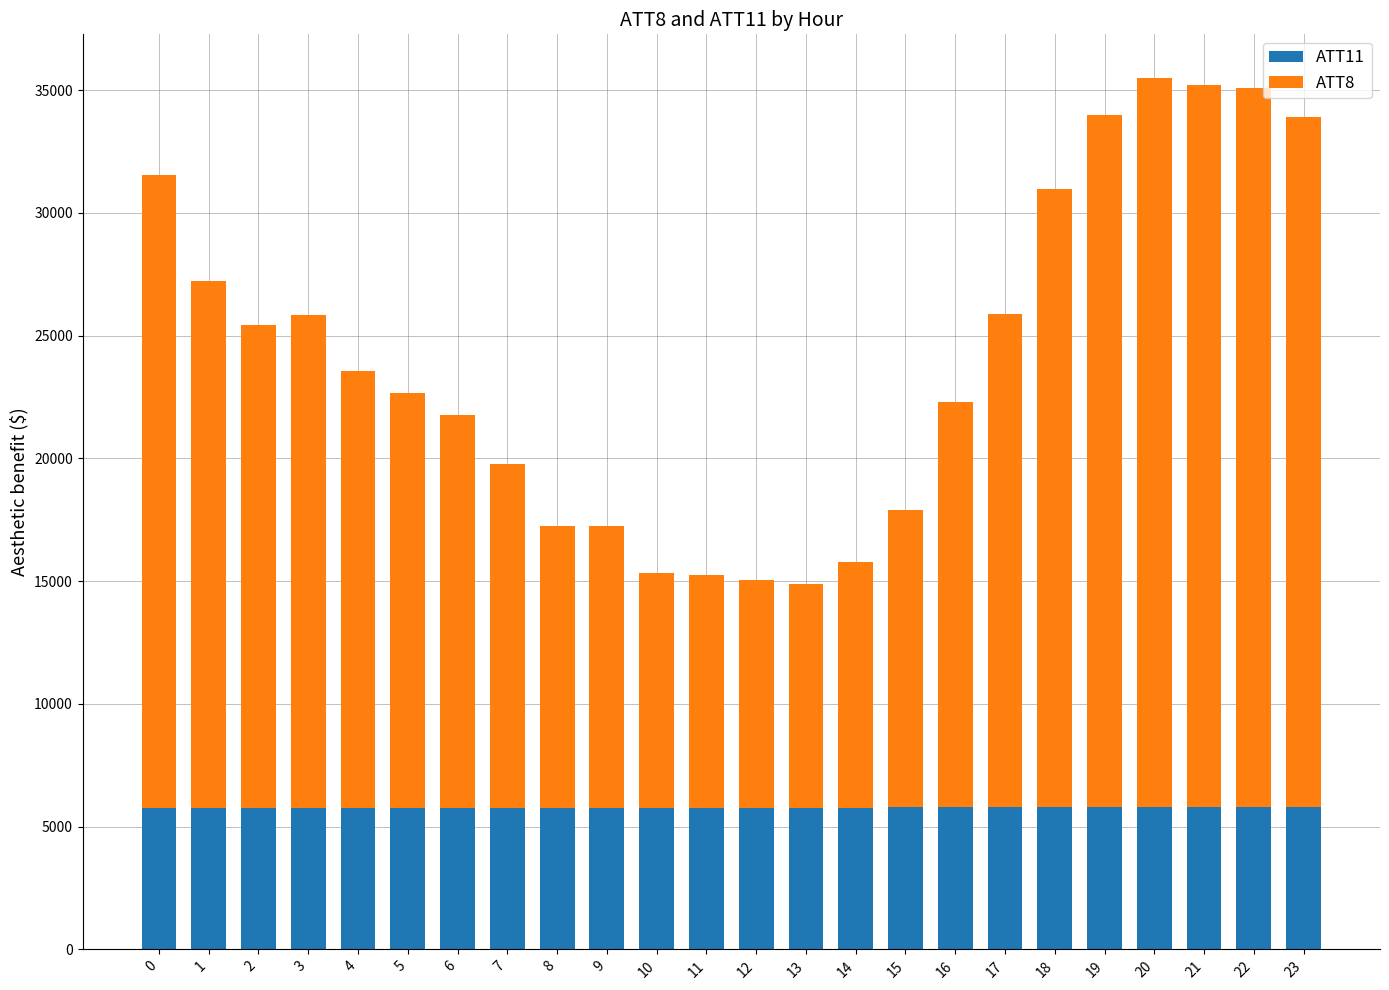

What is the highest value of the ATT11 series?

5810.1